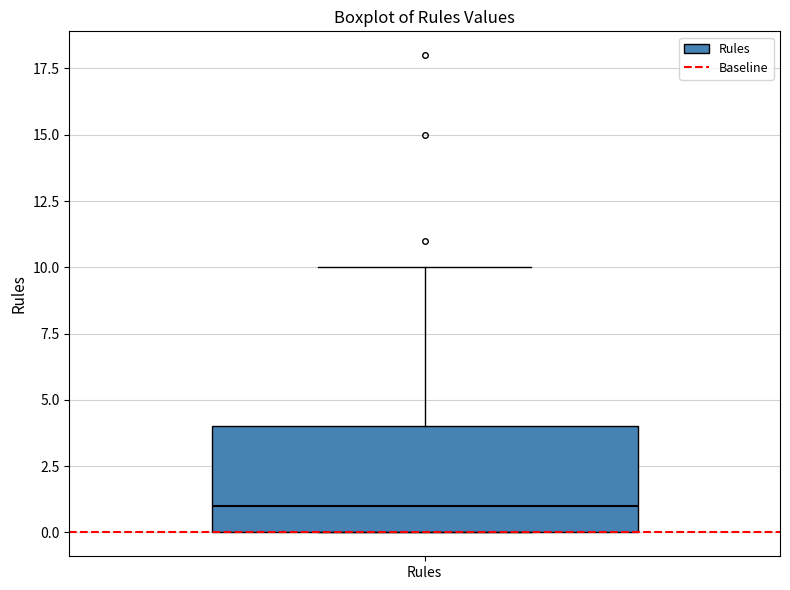

Where is the lower edge of the box for Rules on the y-axis? The values are not printed on the chart, so give them approximately, as read against the axis.

0